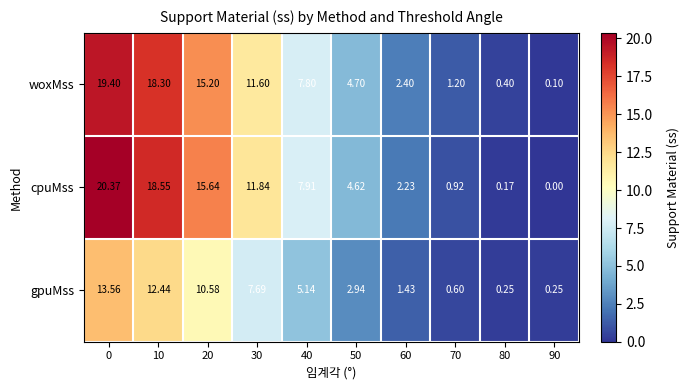

Between 60 and 80, which series saw the biggest shift?

cpuMss